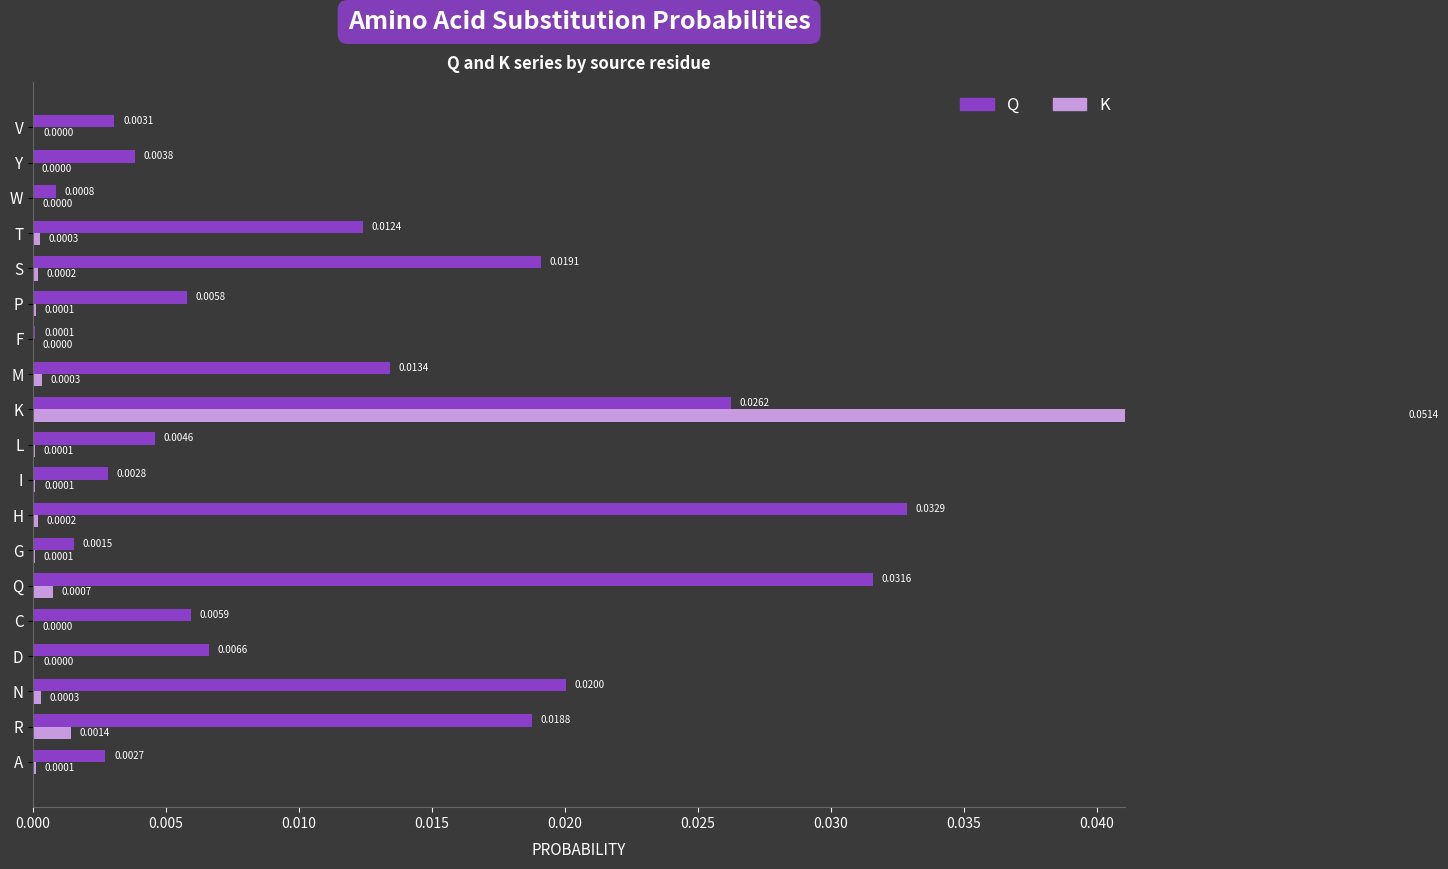

Does the chart contain stacked bars?

No